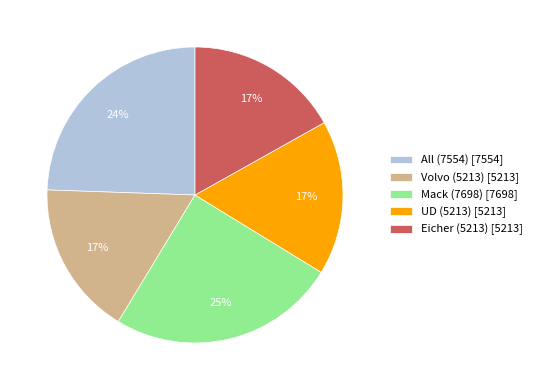

To the nearest percent, what is the average slice percentage?

20%